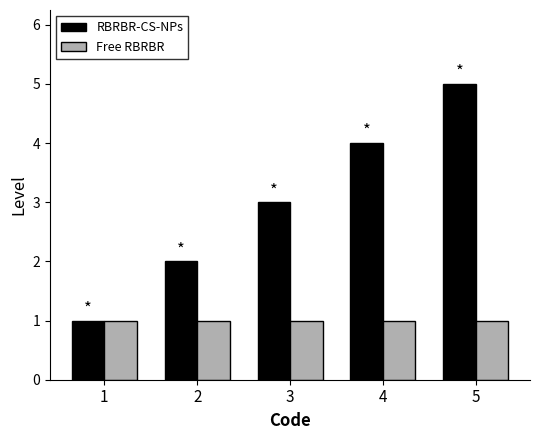

Reading right to left, transcribe all the data shown in this chart.

RBRBR-CS-NPs: 5=5	4=4	3=3	2=2	1=1
Free RBRBR: 5=1	4=1	3=1	2=1	1=1